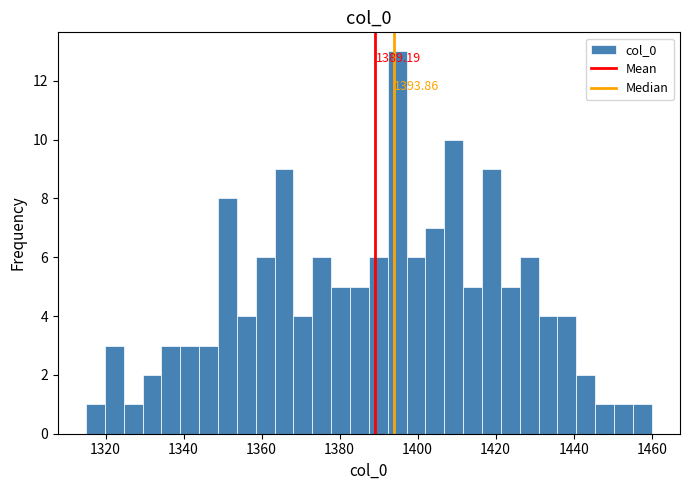

Around what value on the x-axis is the tallest bar? Give the approximate position of its centre, as read against the axis.

1394